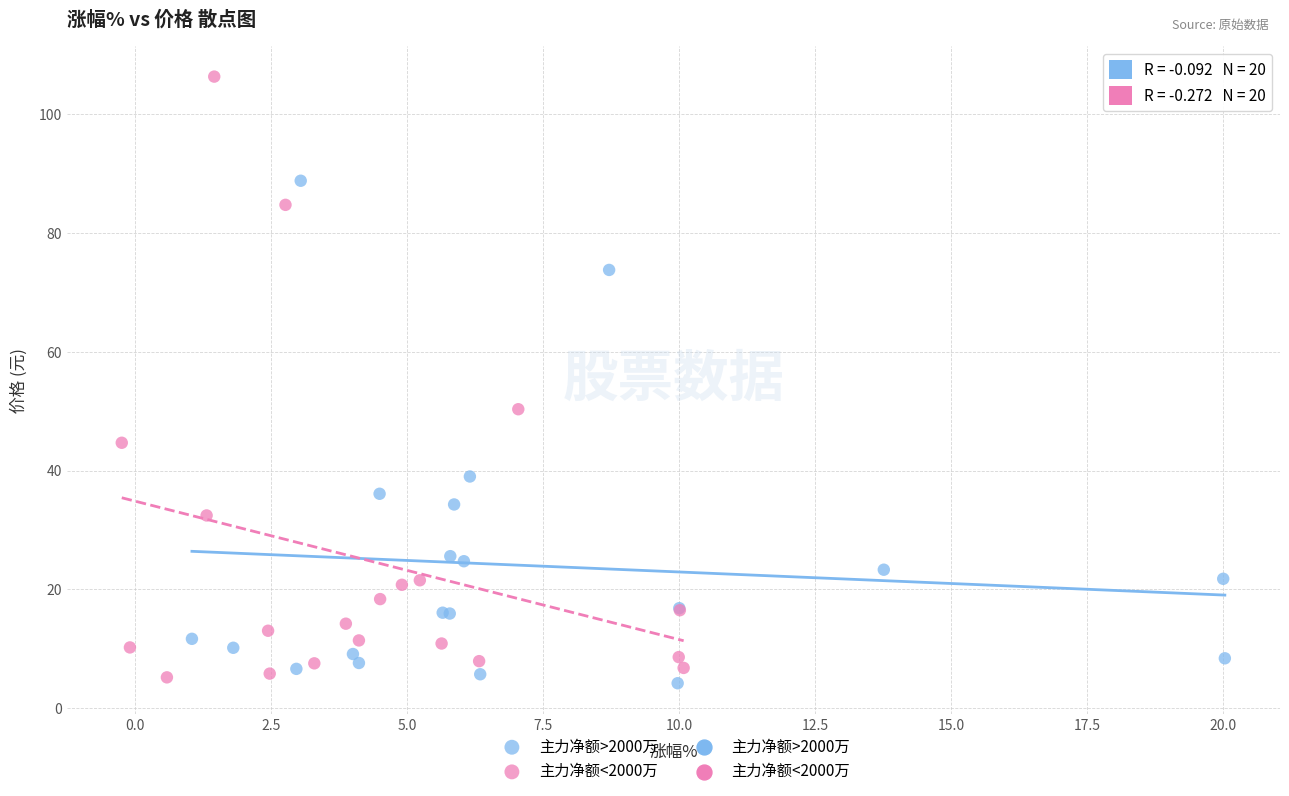

Which series contains the highest Y value?

主力净额<2000万